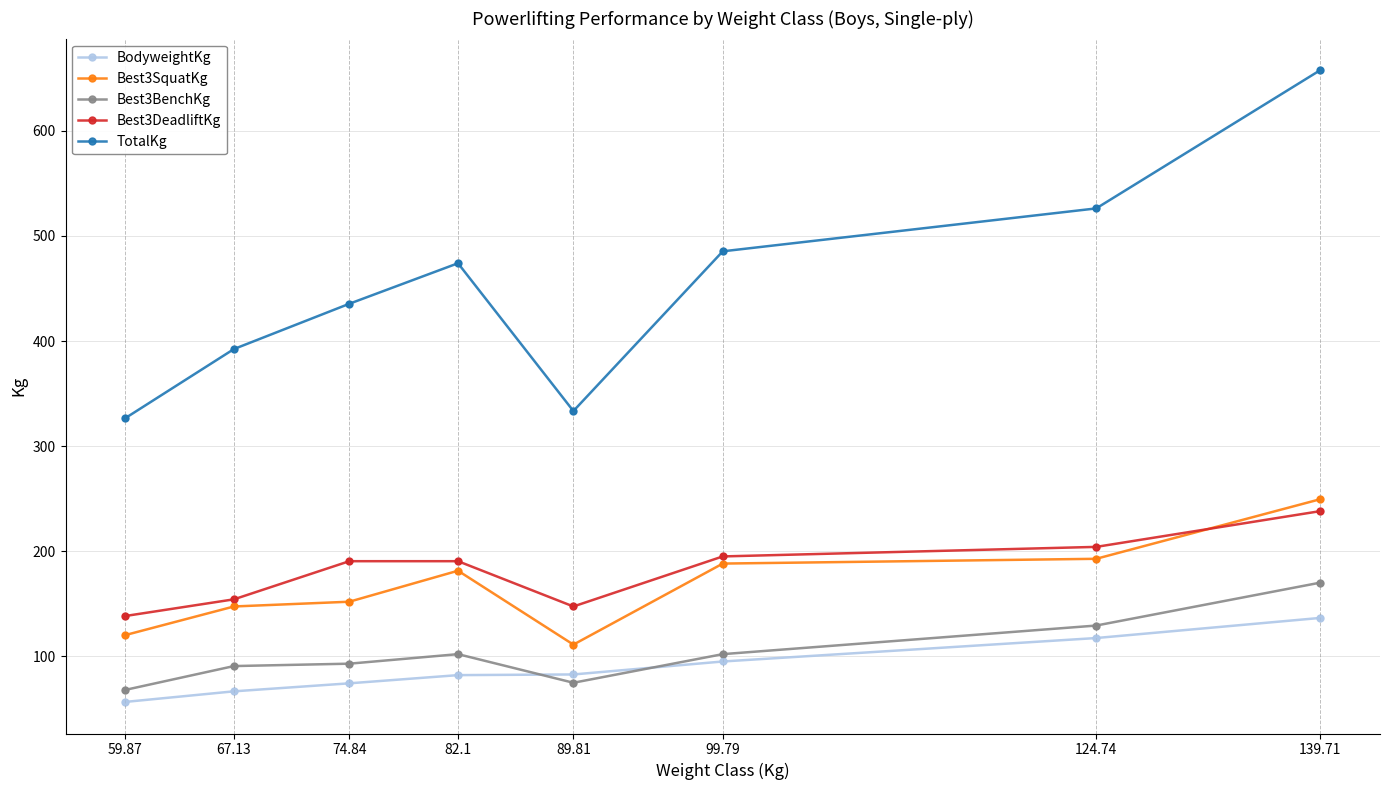

Which series changed the most between 82.1 and 124.74?

TotalKg